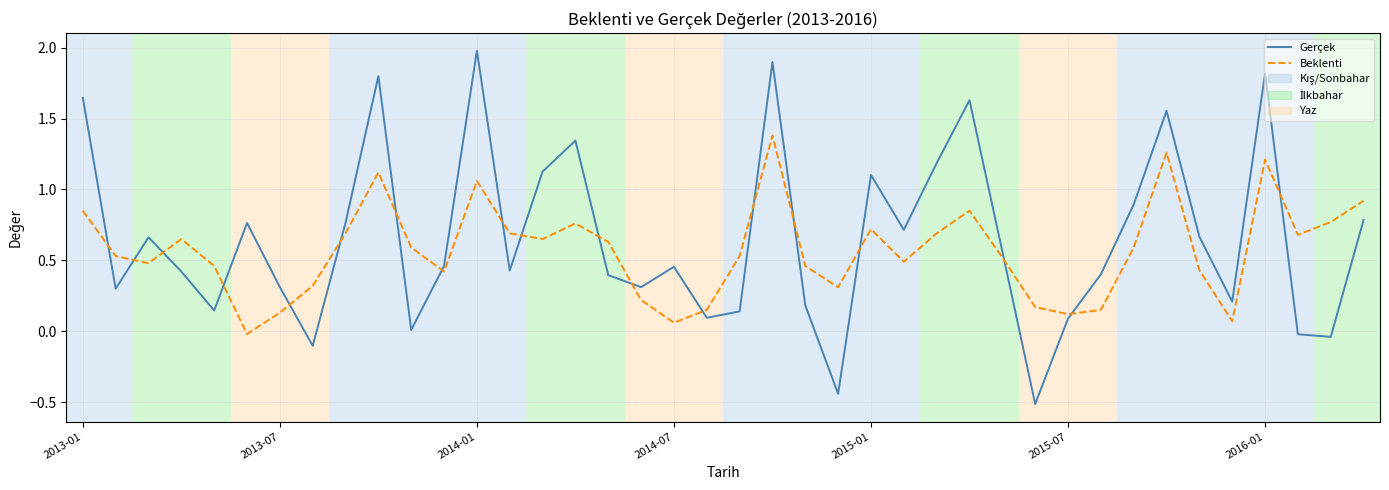

What is the difference between the maximum and minimum values in the Gerçek series?

2.5